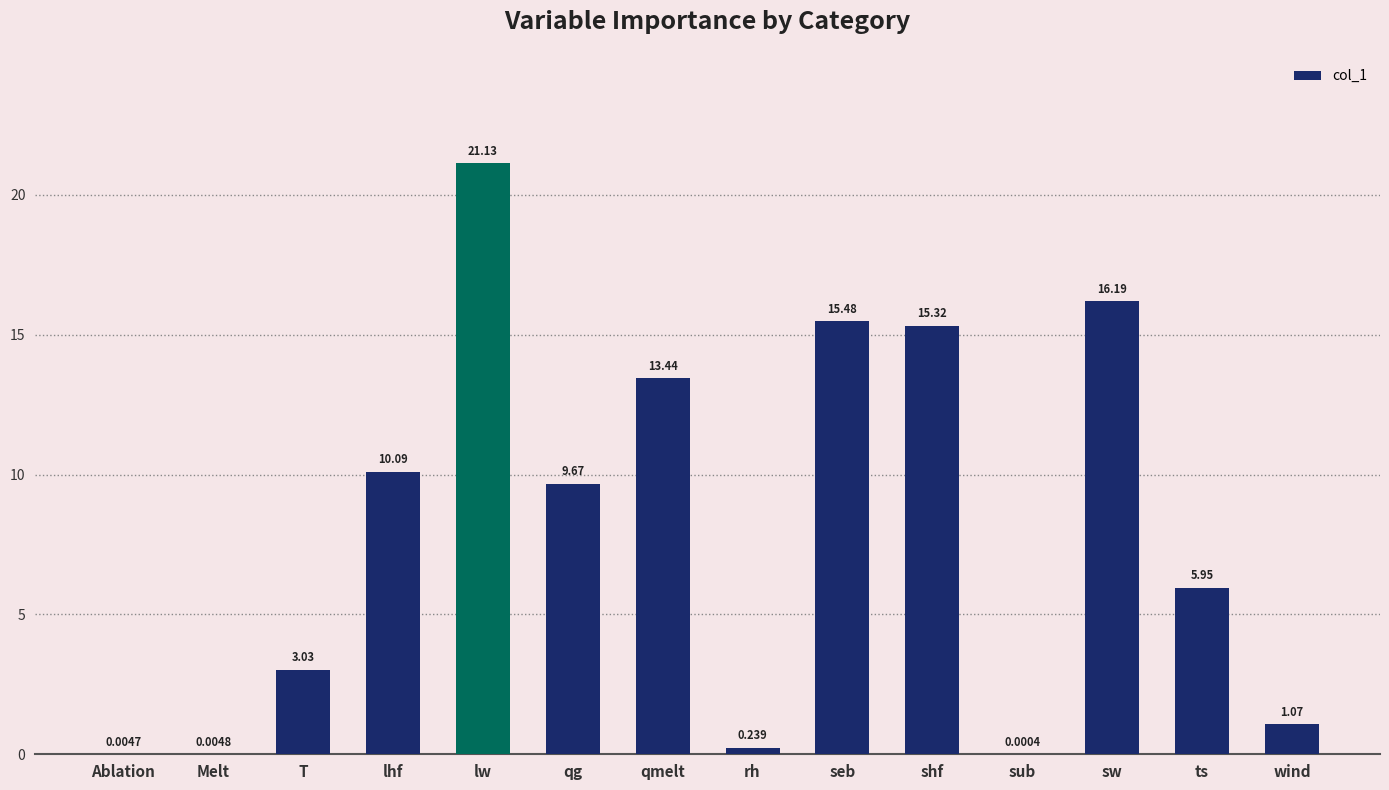

What is the sum of the values at qg and Ablation?

9.7